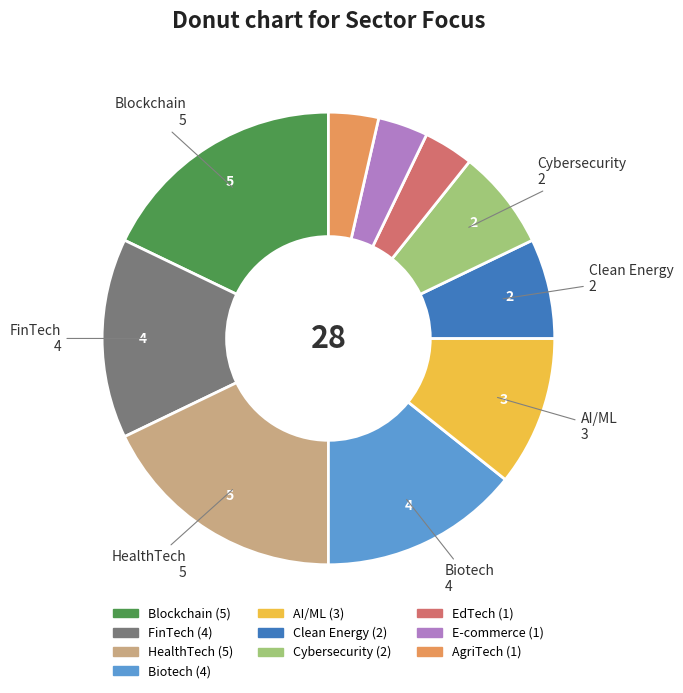

True or false: AgriTech accounts for 13% of the total.

False